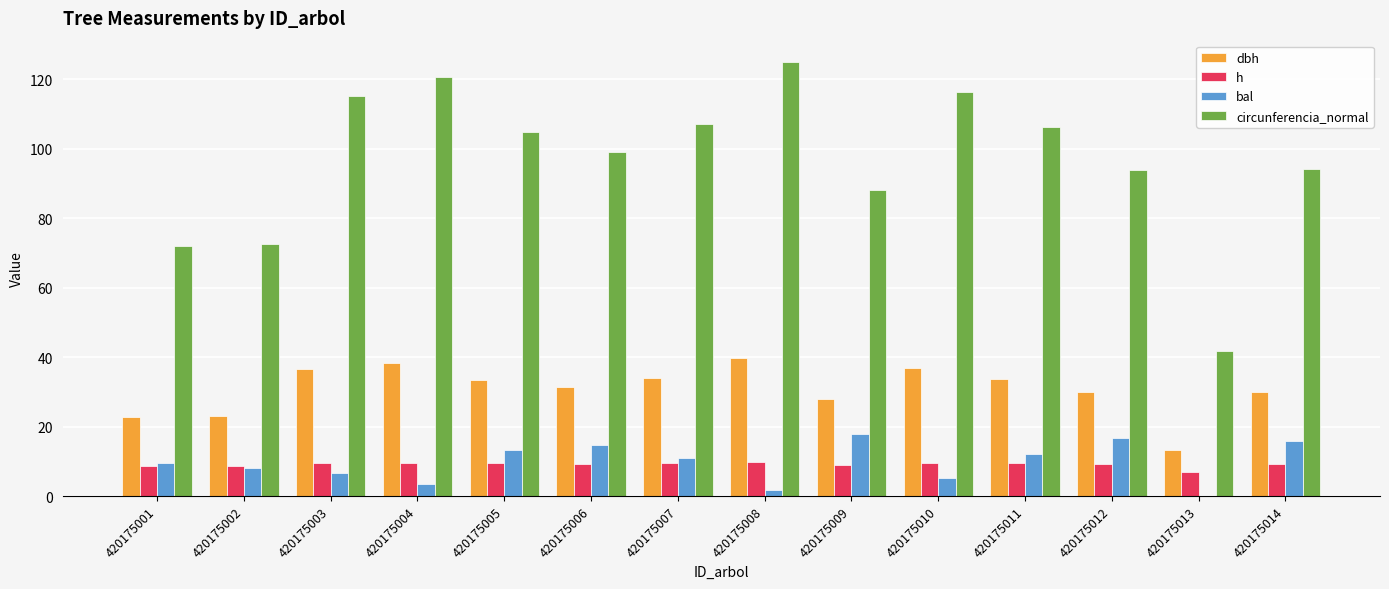

How many groups of bars are there?

14